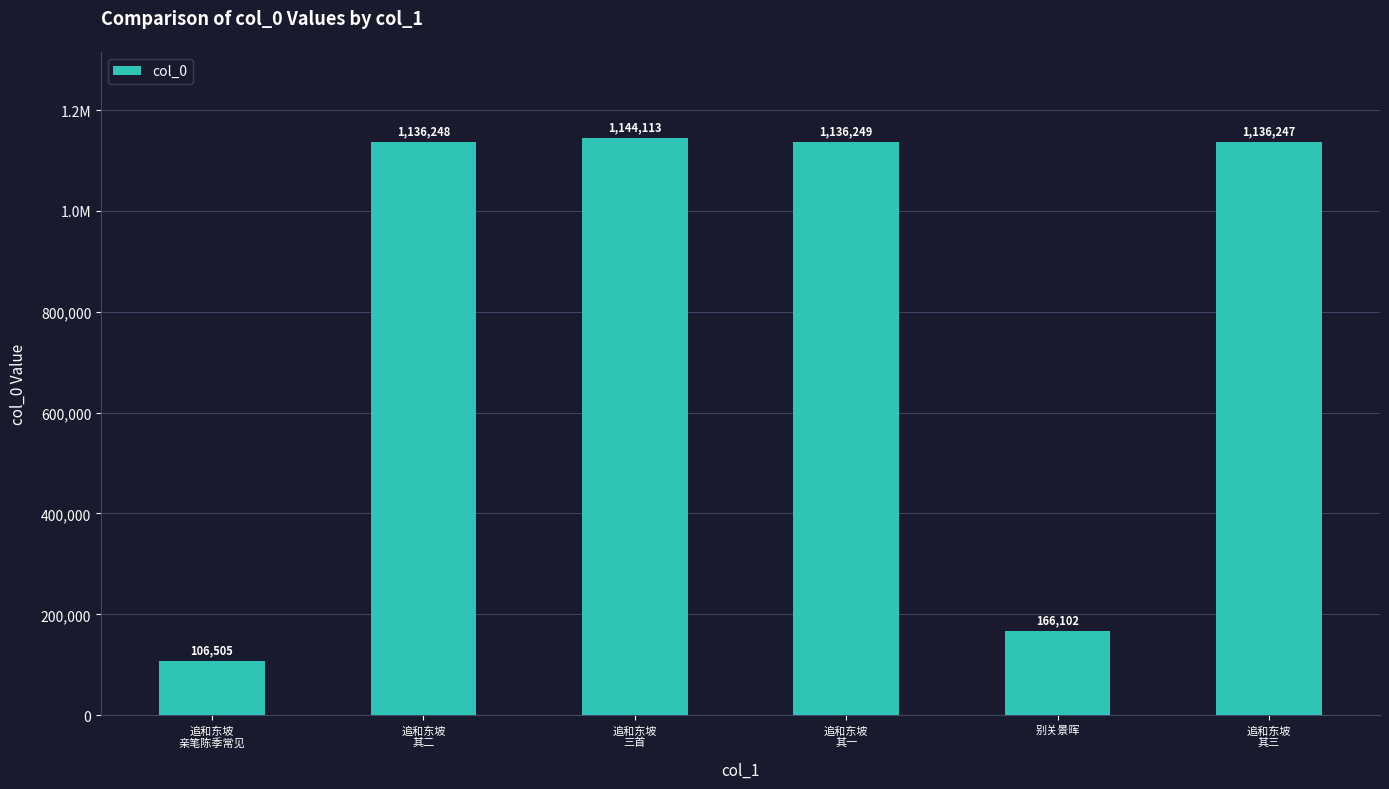

Are the bars horizontal?

No